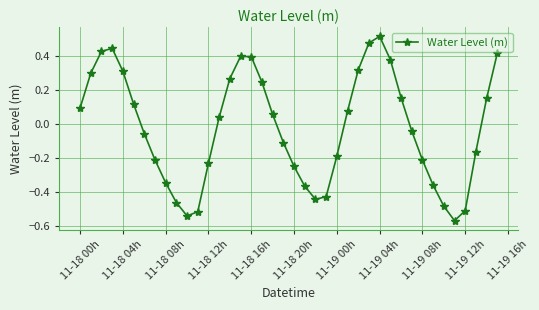

What is the difference between the second highest and minimum values?

1.0